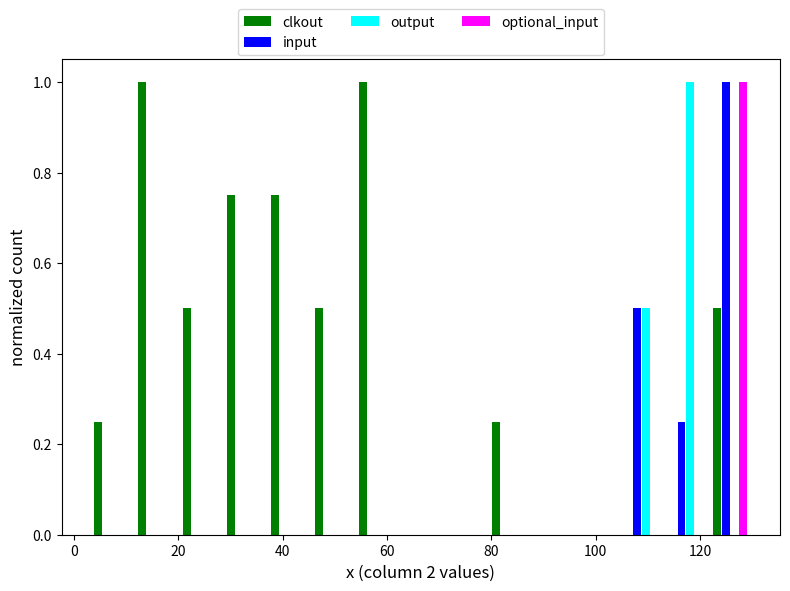

Reading left to right, transcribe this chart: for each range on the x-axis, give the height of each series' bar. Neither the bar edges nor the heights are printed on the chart, so give them approximately, as read against the axes.

4 to 12: clkout=0.26	input=0	output=0	optional_input=0
12 to 20: clkout=1.00	input=0	output=0	optional_input=0
20 to 28: clkout=0.50	input=0	output=0	optional_input=0
28 to 36: clkout=0.76	input=0	output=0	optional_input=0
36 to 46: clkout=0.76	input=0	output=0	optional_input=0
46 to 54: clkout=0.50	input=0	output=0	optional_input=0
54 to 62: clkout=1.00	input=0	output=0	optional_input=0
62 to 70: clkout=0	input=0	output=0	optional_input=0
70 to 80: clkout=0	input=0	output=0	optional_input=0
80 to 88: clkout=0.26	input=0	output=0	optional_input=0
88 to 96: clkout=0	input=0	output=0	optional_input=0
96 to 104: clkout=0	input=0	output=0	optional_input=0
104 to 114: clkout=0	input=0.50	output=0.50	optional_input=0
114 to 122: clkout=0	input=0.26	output=1.00	optional_input=0
122 to 130: clkout=0.50	input=1.00	output=0	optional_input=1.00